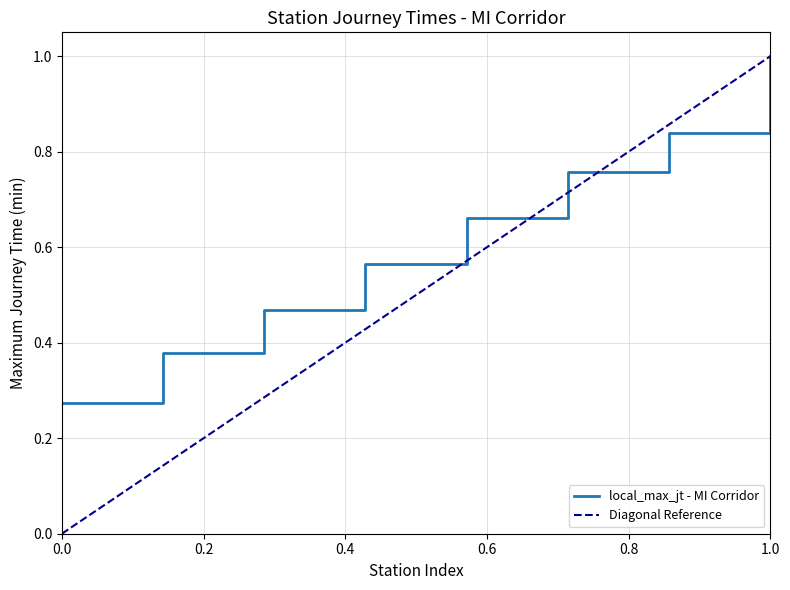

Which category has the highest value in the local_max_jt - MI Corridor series?

1.0